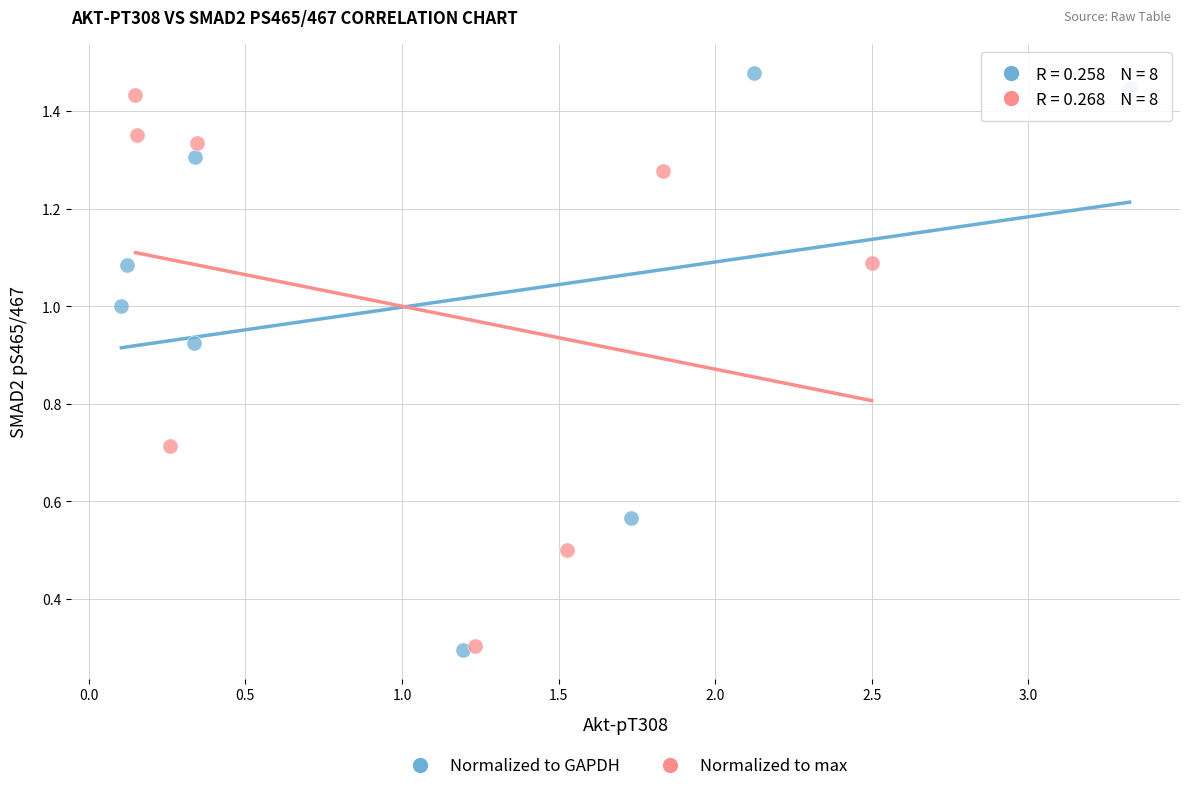

Which series has the largest Y range (max minus min)?

Normalized to GAPDH